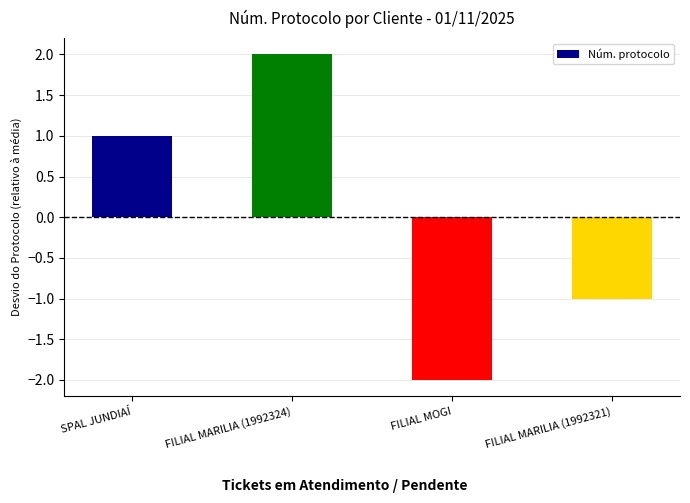

How many series are shown in this chart?

1